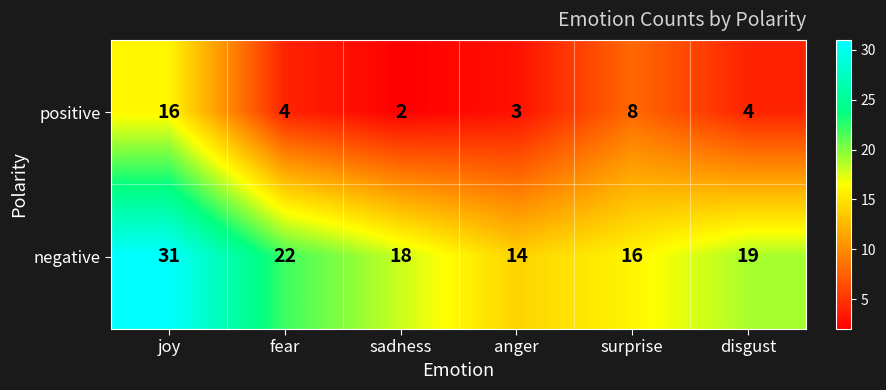

Reading left to right, extract all data points from this chart.

positive: 16	4	2	3	8	4
negative: 31	22	18	14	16	19